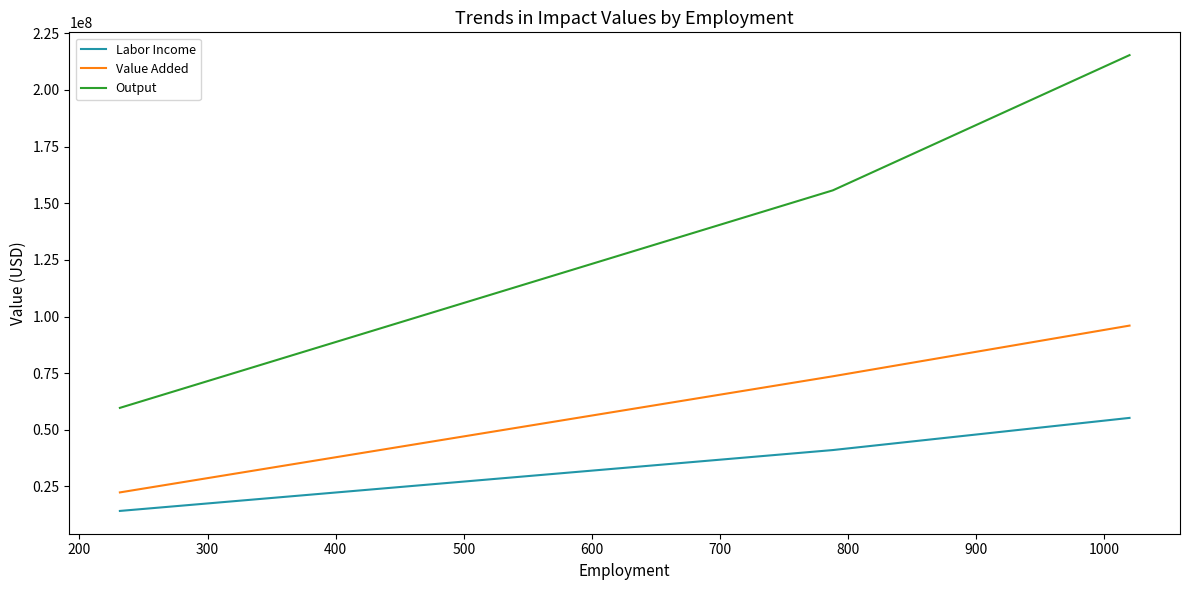

Rank the series by their maximum value, from lowest to highest.

Labor Income, Value Added, Output